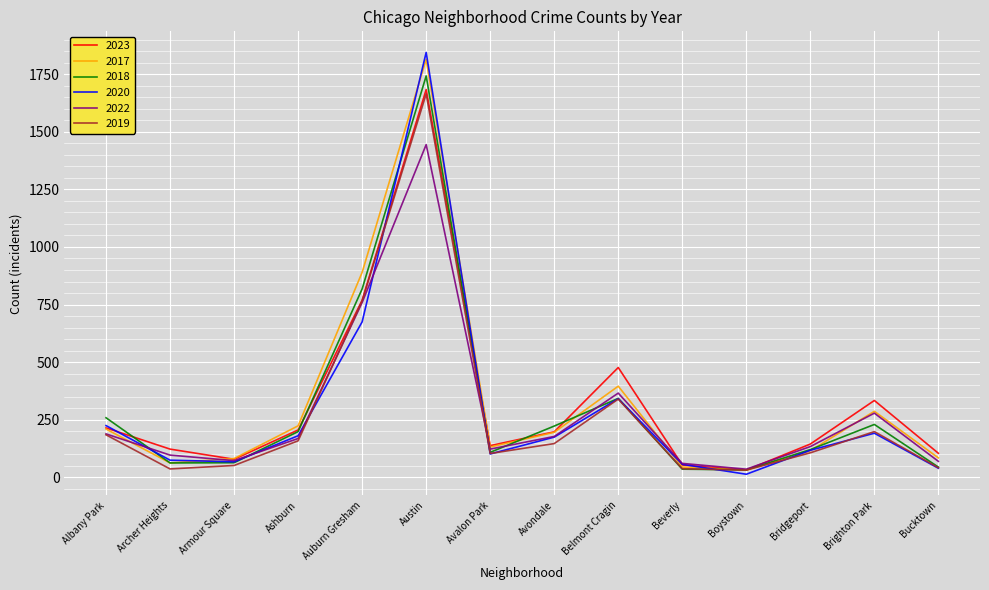

Where is 2023 nearest to the value 857?

Auburn Gresham